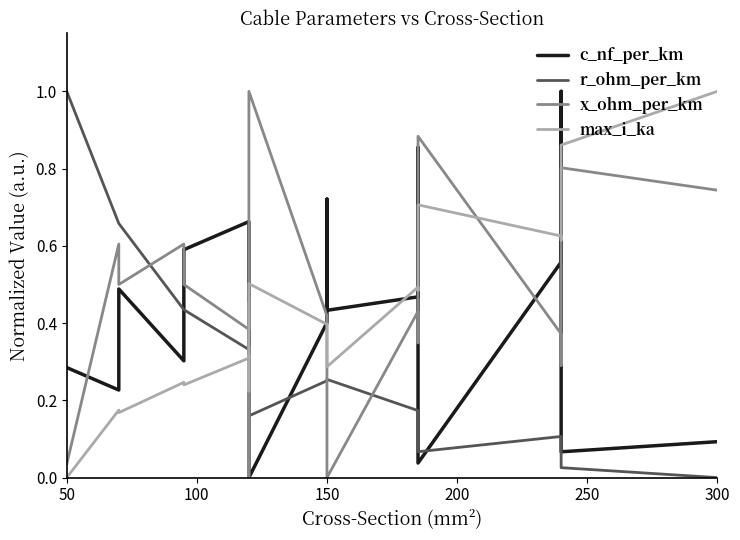

What is the average value of the max_i_ka series?

0.4